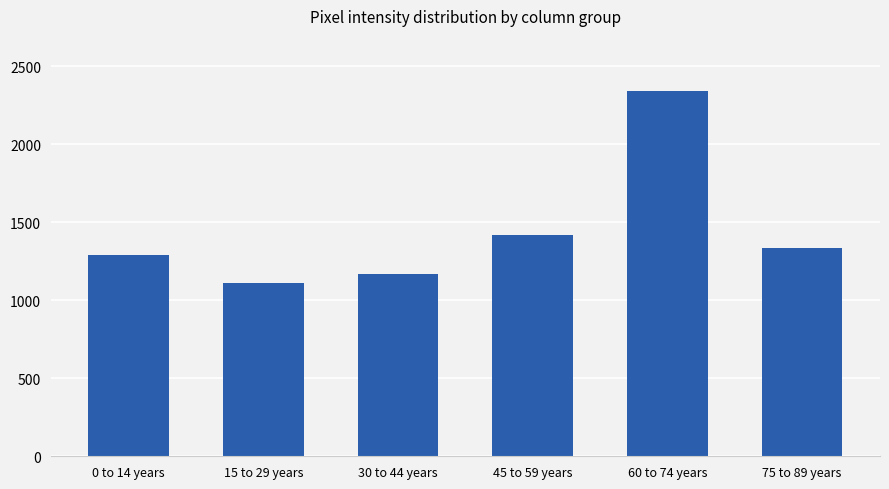

The chart shows a value of 925 at 60 to 74 years. True or false?

False